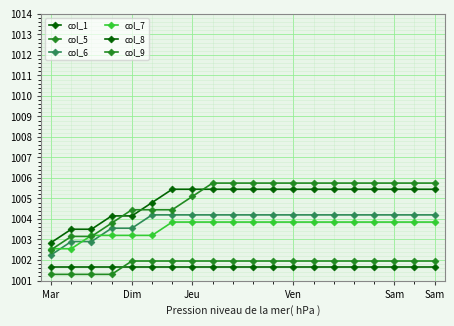

How many lines are shown in the chart?

6